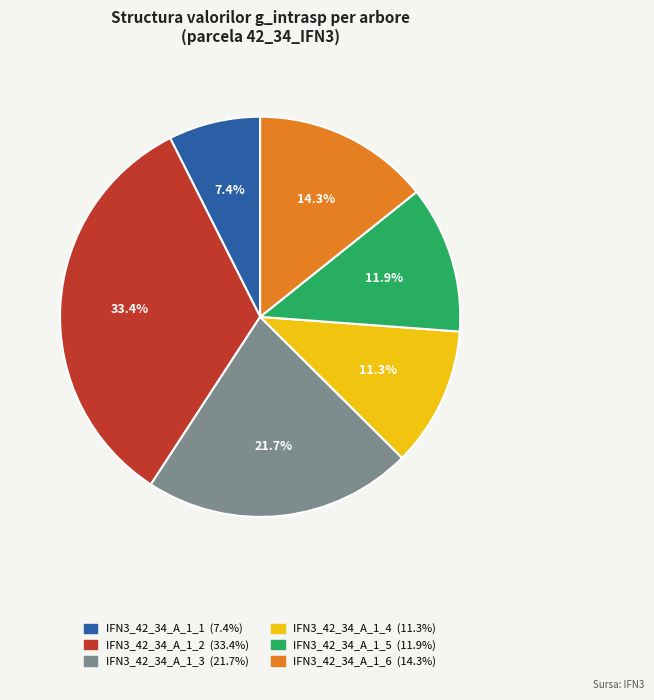

To the nearest percent, what is the combined percentage of IFN3_42_34_A_1_5 and IFN3_42_34_A_1_6?

26%